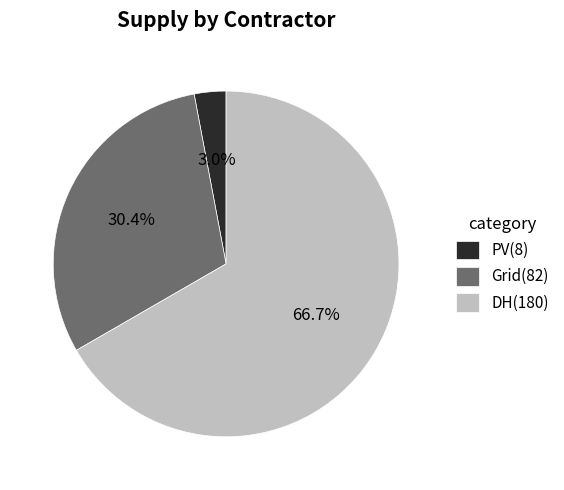

What is the largest slice in the pie chart?

DH